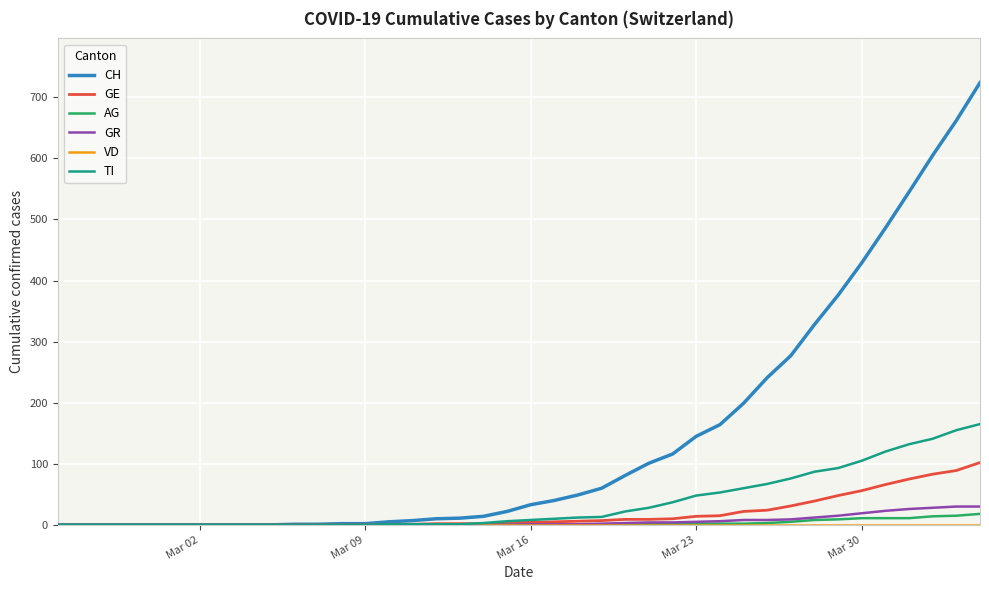

Which series has the largest total across all categories?

CH